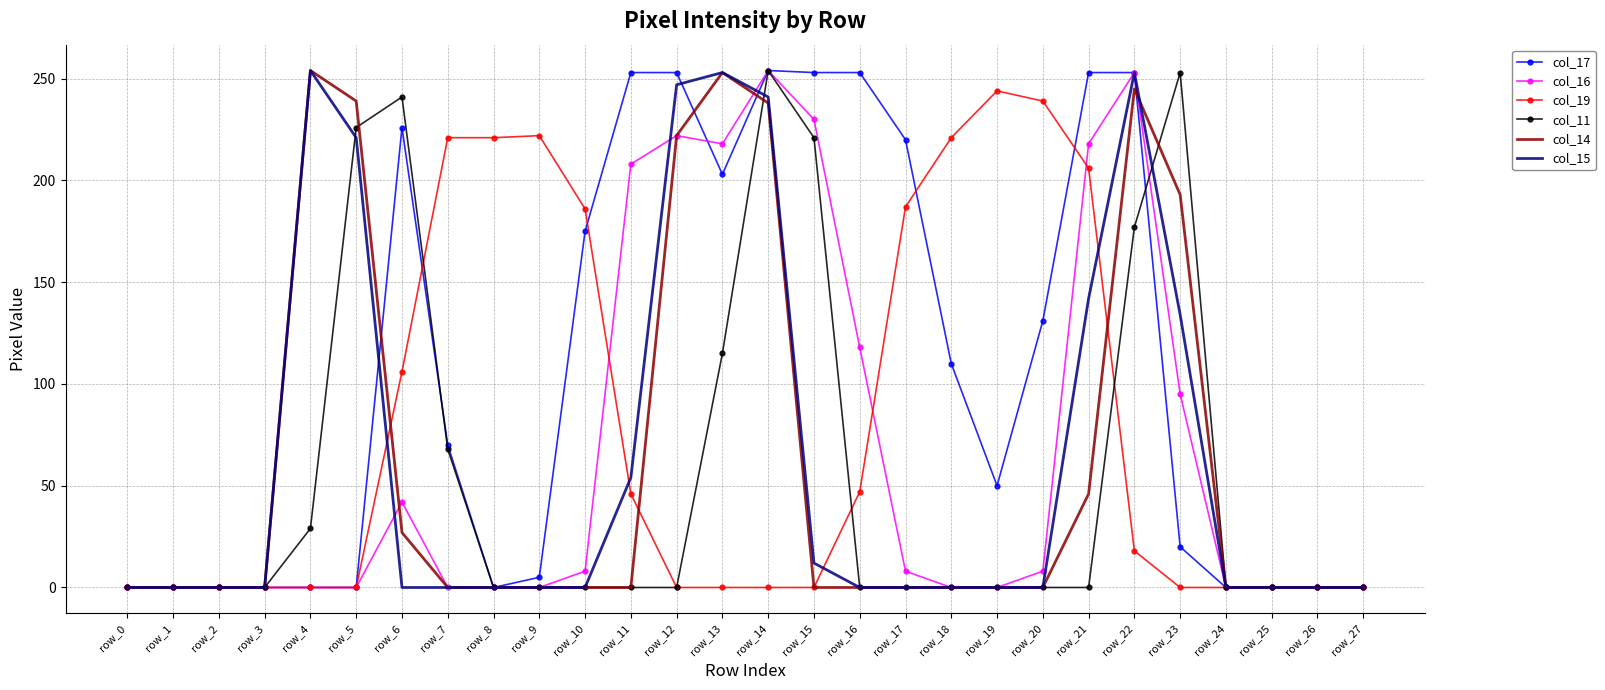

What is the difference between the highest and lowest values at row_23?

253